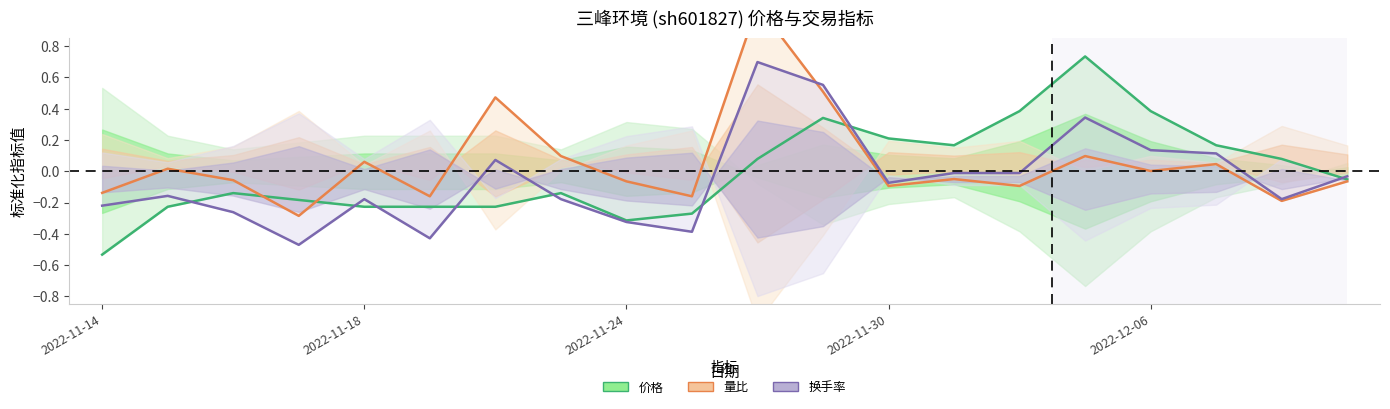

Between which two adjacent categories do 换手率 and 量比 first intersect?

2022-11-28 and 2022-11-29